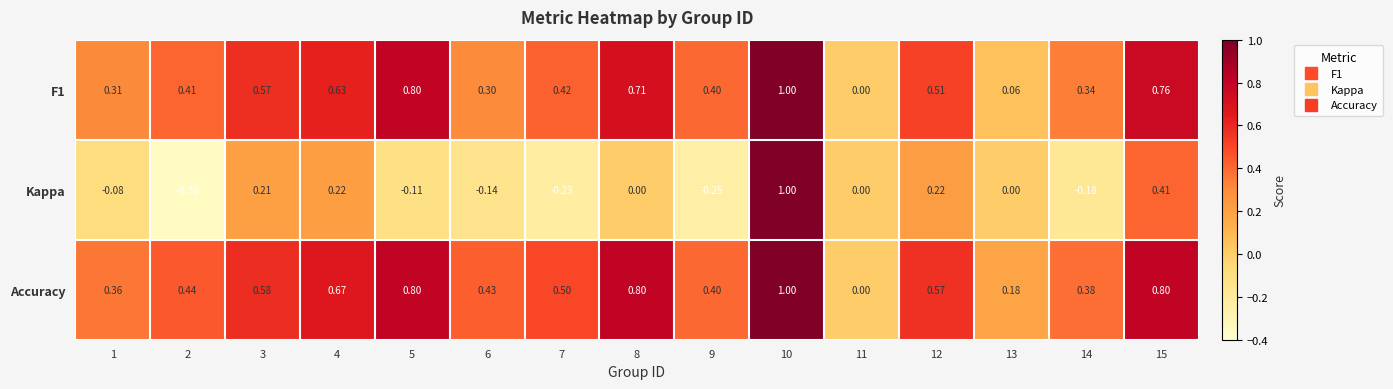

Which series changed the most between 3 and 4?

Accuracy